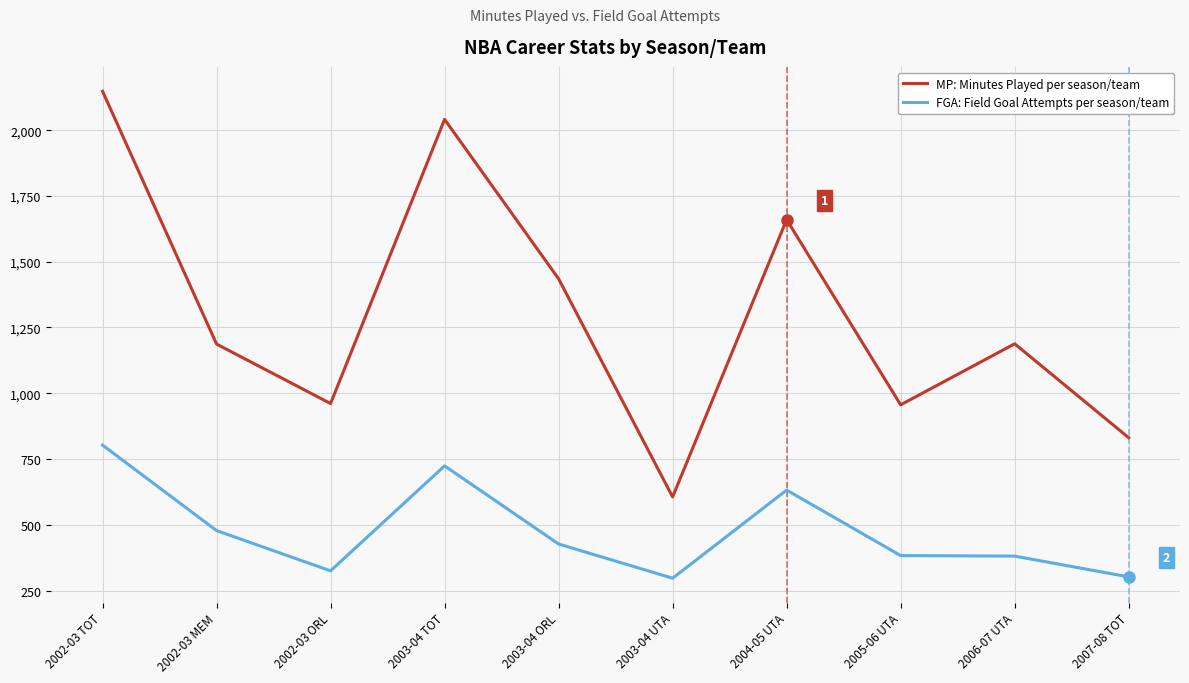

At how many categories does at least one series exceed 303?

10